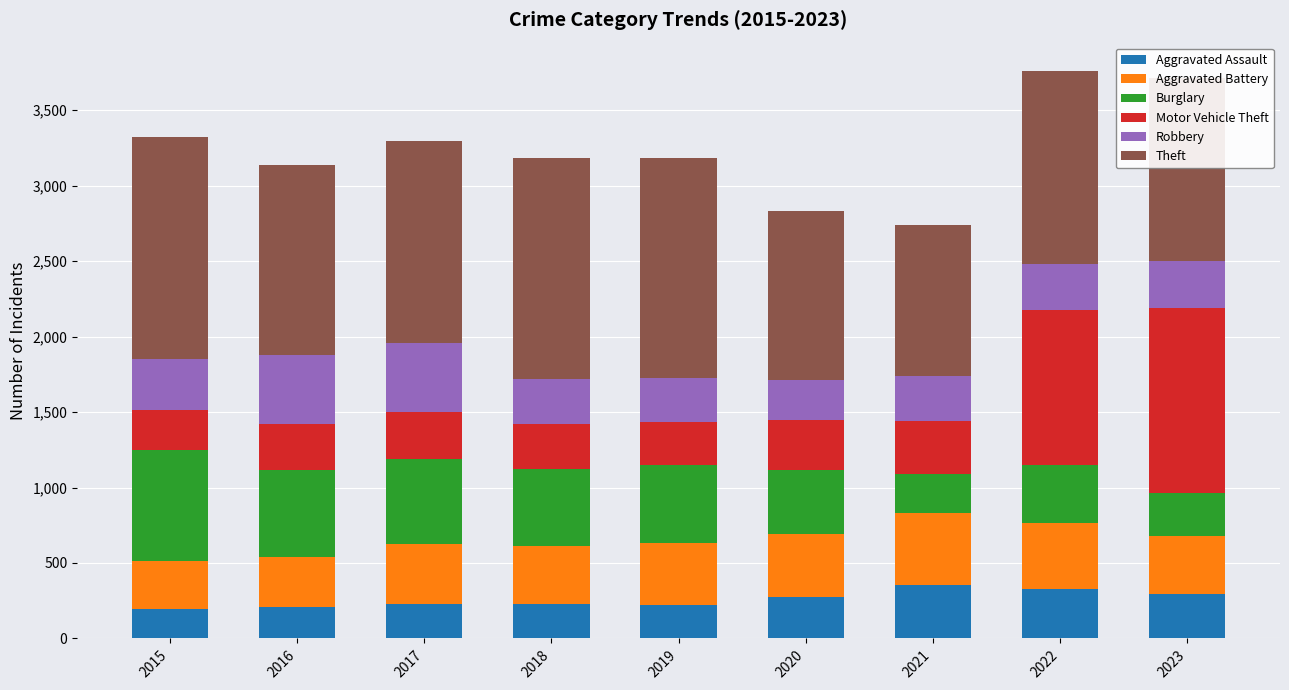

True or false: Aggravated Assault has a value of 225 at 2017.

True